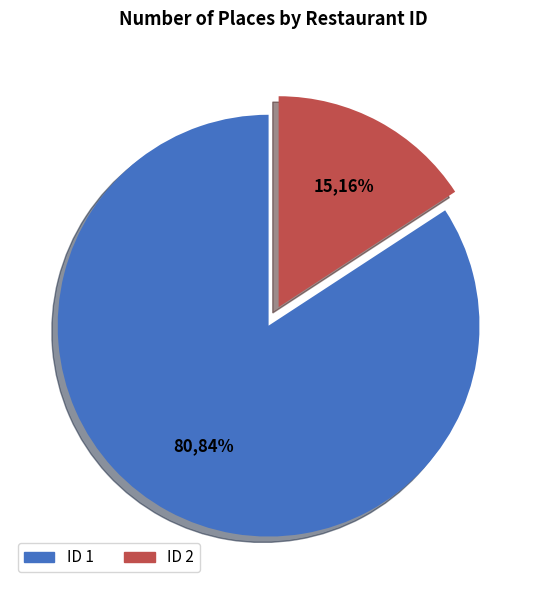

To the nearest percent, what is the average slice percentage?

50%